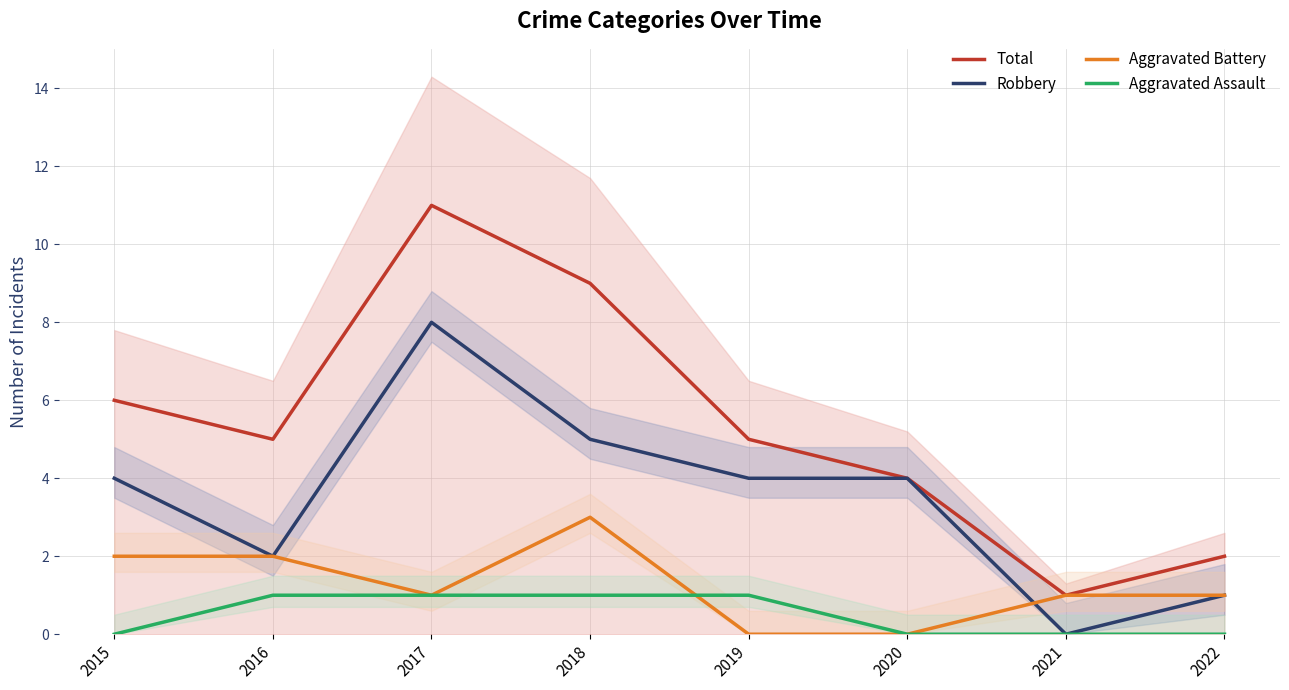

Reading left to right, what are all the values shown in this chart?

Total: 2015=6	2016=5	2017=11	2018=9	2019=5	2020=4	2021=1	2022=2
Robbery: 2015=4	2016=2	2017=8	2018=5	2019=4	2020=4	2021=0	2022=1
Aggravated Battery: 2015=2	2016=2	2017=1	2018=3	2019=0	2020=0	2021=1	2022=1
Aggravated Assault: 2015=0	2016=1	2017=1	2018=1	2019=1	2020=0	2021=0	2022=0